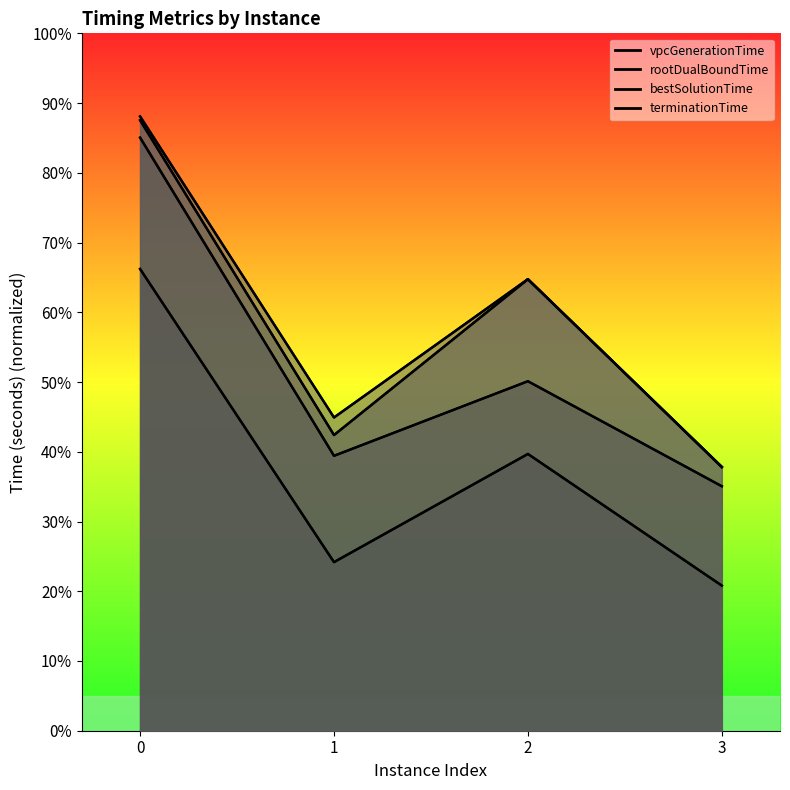

True or false: rootDualBoundTime and bestSolutionTime intersect in this chart.

False